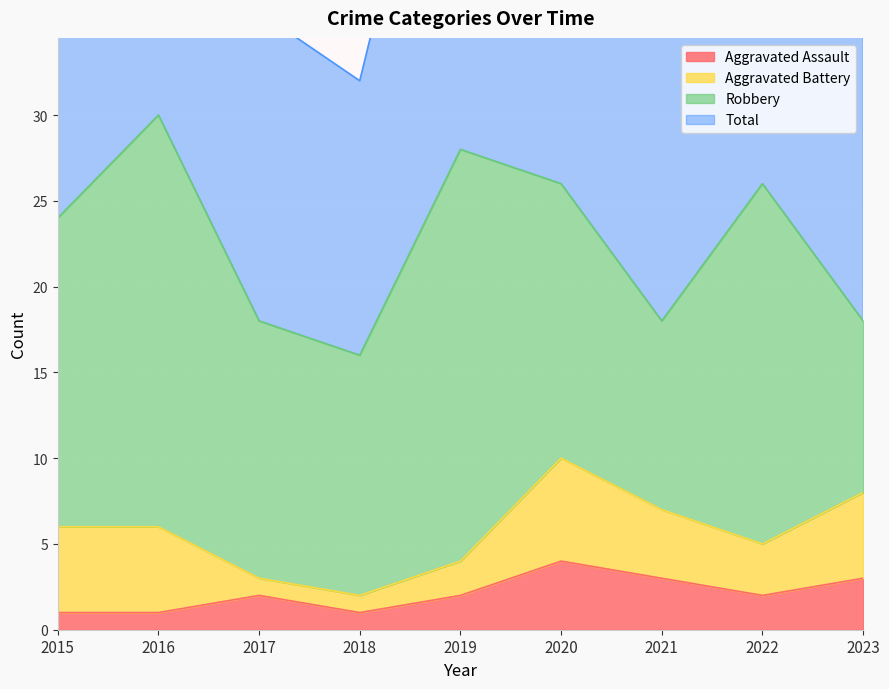

The Aggravated Assault series shows 3 at 2023. True or false?

True